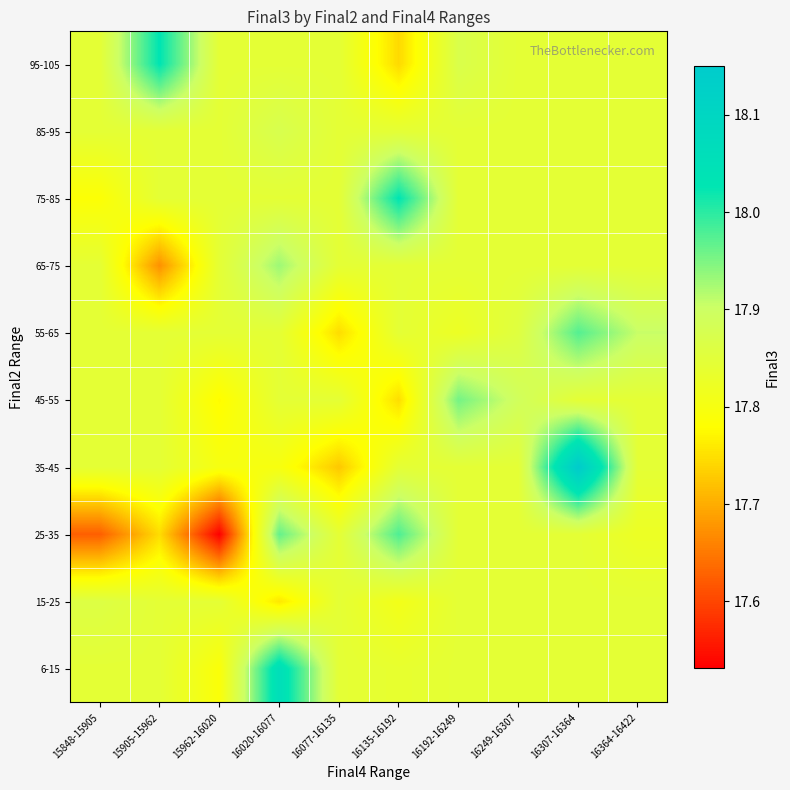

Reading left to right, transcribe all the data shown in this chart.

6-15: 15848-15905=17.8	15905-15962=17.8	15962-16020=17.8	16020-16077=18.1	16077-16135=17.8	16135-16192=17.8	16192-16249=17.8	16249-16307=17.8	16307-16364=17.8	16364-16422=17.8
15-25: 15848-15905=17.9	15905-15962=17.8	15962-16020=17.8	16020-16077=17.8	16077-16135=17.8	16135-16192=17.8	16192-16249=17.8	16249-16307=17.8	16307-16364=17.8	16364-16422=17.8
25-35: 15848-15905=17.6	15905-15962=17.7	15962-16020=17.5	16020-16077=18.0	16077-16135=17.8	16135-16192=18.0	16192-16249=17.8	16249-16307=17.8	16307-16364=17.8	16364-16422=17.8
35-45: 15848-15905=17.8	15905-15962=17.8	15962-16020=17.8	16020-16077=17.8	16077-16135=17.7	16135-16192=17.8	16192-16249=17.8	16249-16307=17.8	16307-16364=18.1	16364-16422=17.8
45-55: 15848-15905=17.8	15905-15962=17.8	15962-16020=17.8	16020-16077=17.8	16077-16135=17.8	16135-16192=17.7	16192-16249=18.0	16249-16307=17.9	16307-16364=17.8	16364-16422=17.8
55-65: 15848-15905=17.8	15905-15962=17.8	15962-16020=17.8	16020-16077=17.8	16077-16135=17.7	16135-16192=17.8	16192-16249=17.8	16249-16307=17.9	16307-16364=18.0	16364-16422=17.9
65-75: 15848-15905=17.8	15905-15962=17.7	15962-16020=17.8	16020-16077=17.9	16077-16135=17.8	16135-16192=17.8	16192-16249=17.8	16249-16307=17.8	16307-16364=17.8	16364-16422=17.8
75-85: 15848-15905=17.8	15905-15962=17.8	15962-16020=17.8	16020-16077=17.8	16077-16135=17.8	16135-16192=18.0	16192-16249=17.8	16249-16307=17.8	16307-16364=17.8	16364-16422=17.8
85-95: 15848-15905=17.8	15905-15962=17.8	15962-16020=17.8	16020-16077=17.9	16077-16135=17.8	16135-16192=17.8	16192-16249=17.8	16249-16307=17.8	16307-16364=17.8	16364-16422=17.8
95-105: 15848-15905=17.8	15905-15962=18.0	15962-16020=17.8	16020-16077=17.8	16077-16135=17.8	16135-16192=17.7	16192-16249=17.9	16249-16307=17.8	16307-16364=17.8	16364-16422=17.8